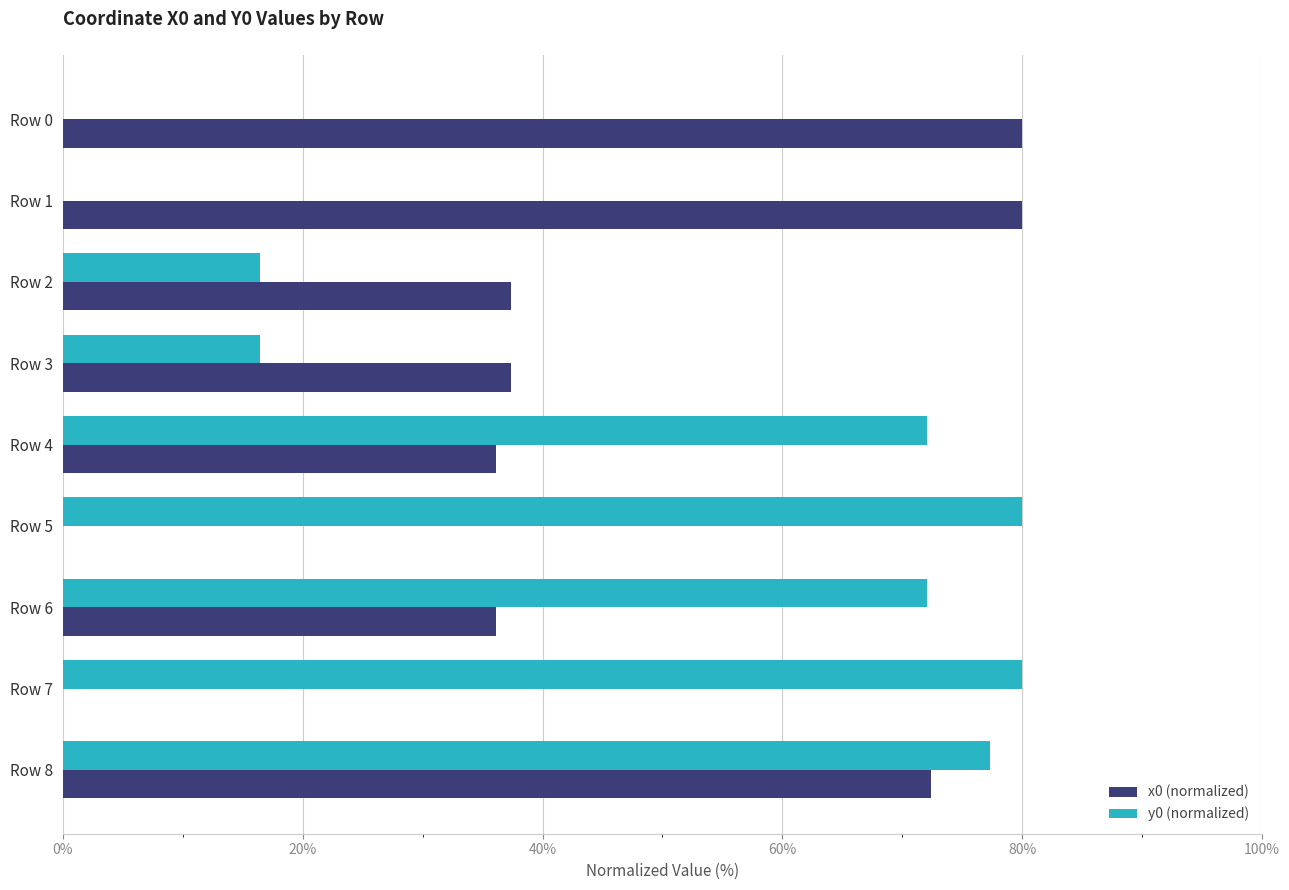

What is the total value across all series at Row 7?

80.0